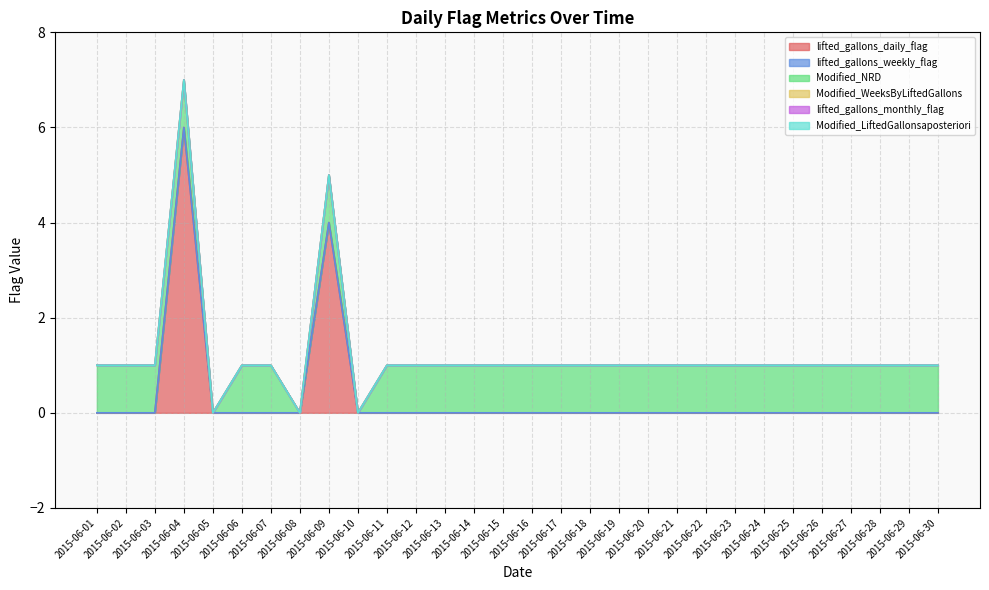

Between 2015-06-13 and 2015-06-16, which is larger?

2015-06-13